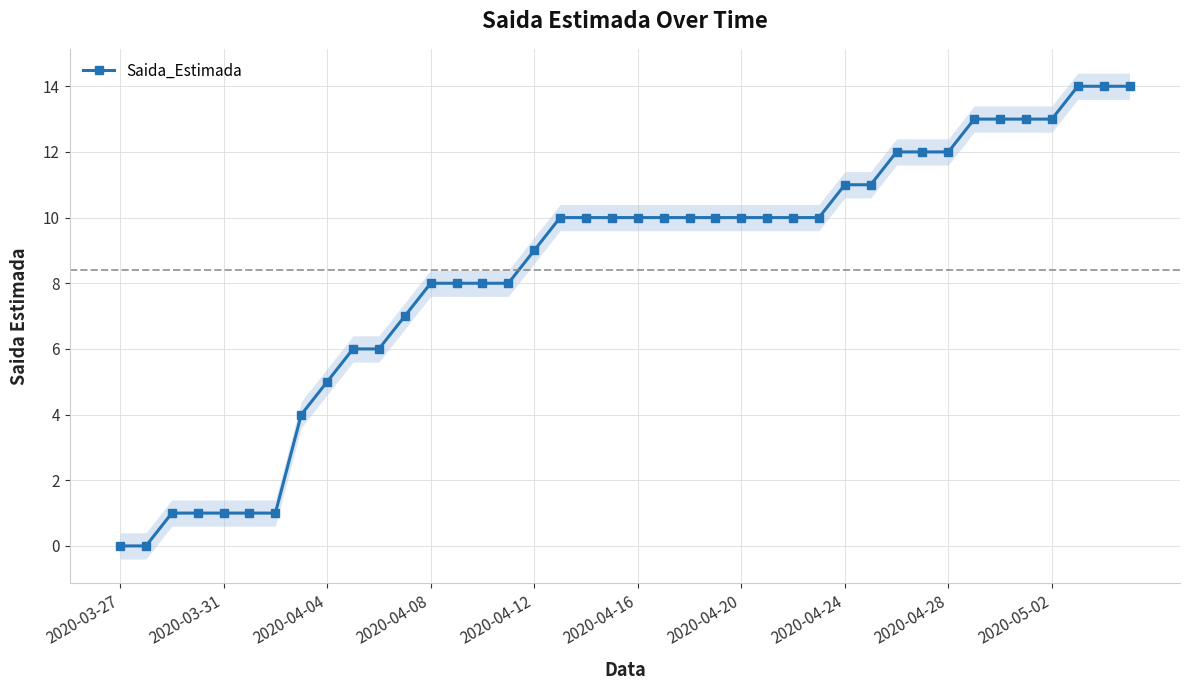

What is the maximum value for Saida_Estimada?

14